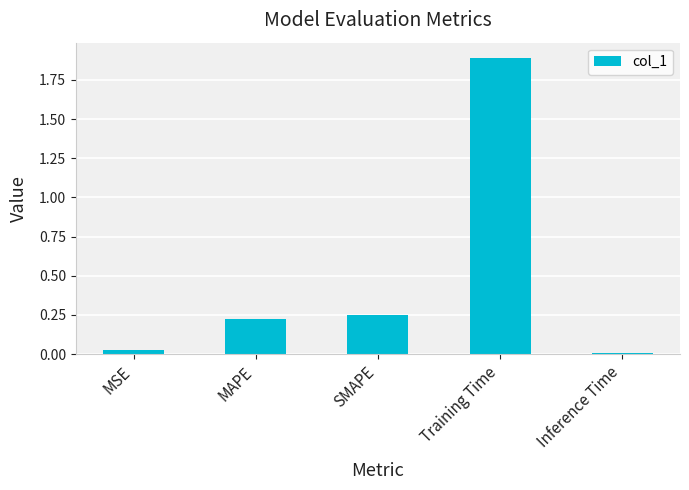

Which label corresponds to the largest value in the chart?

Training Time